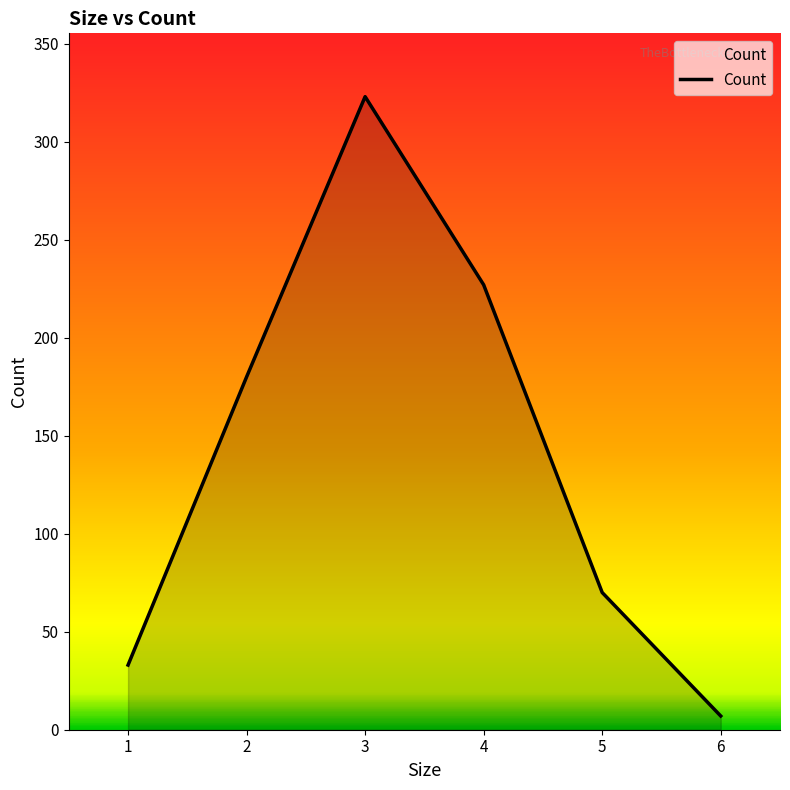

Between 3 and 1, which is larger?

3